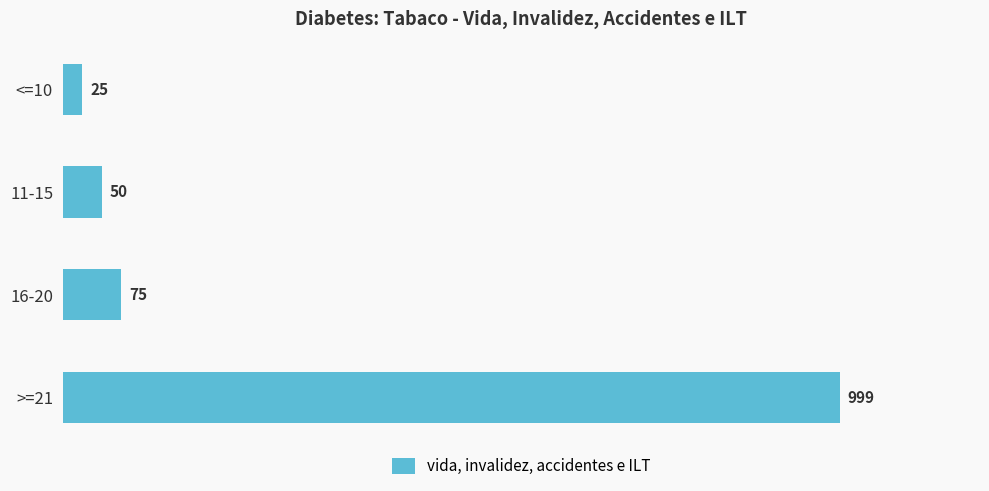

How many data points are less than 75?

2